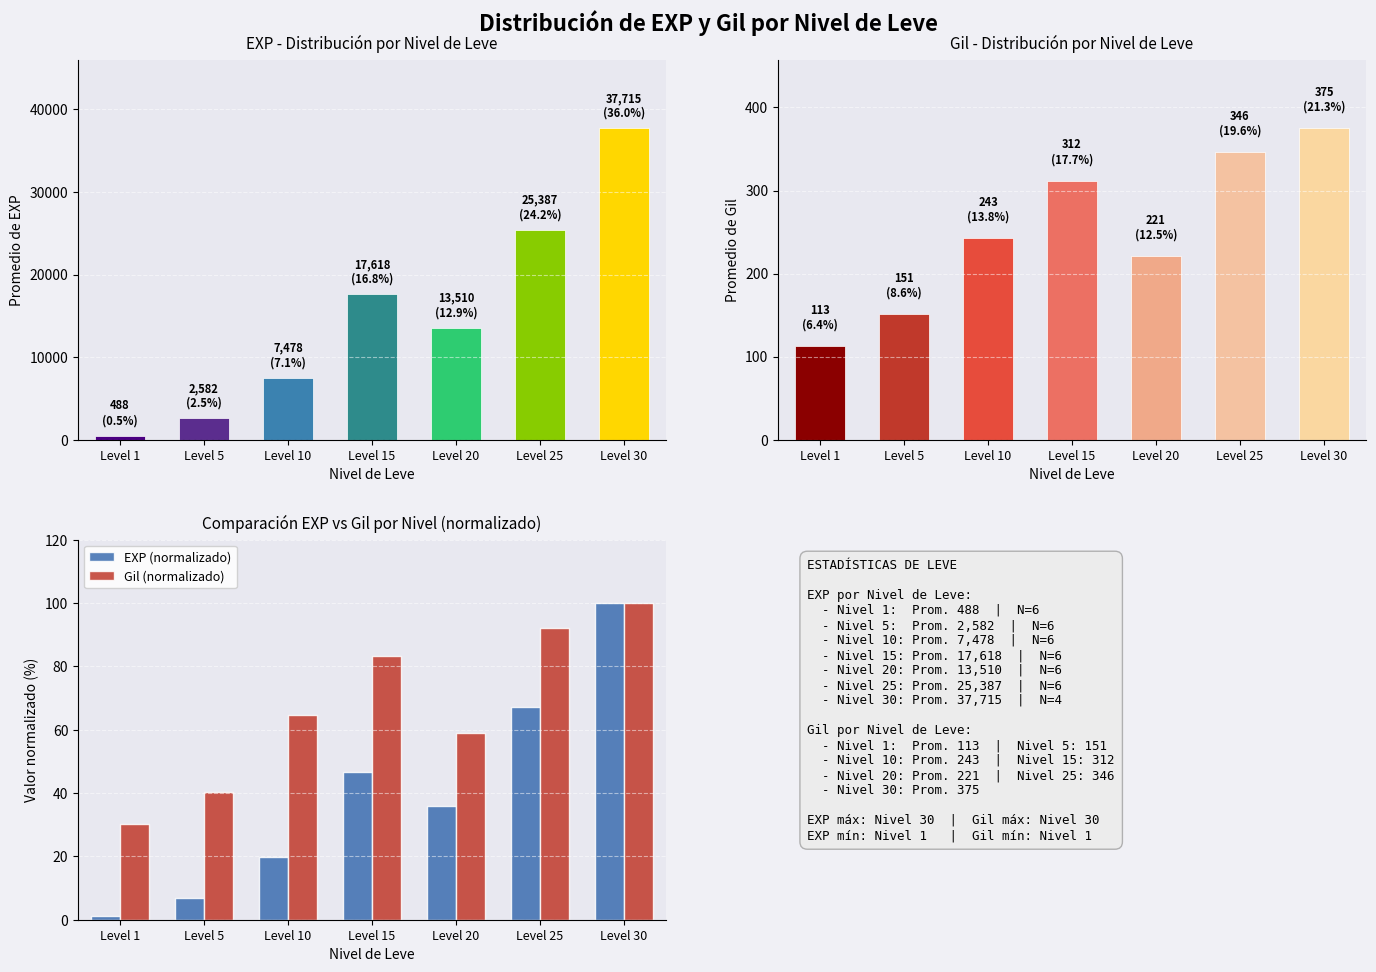

What is the average value of the Gil (normalizado) series?

67.1